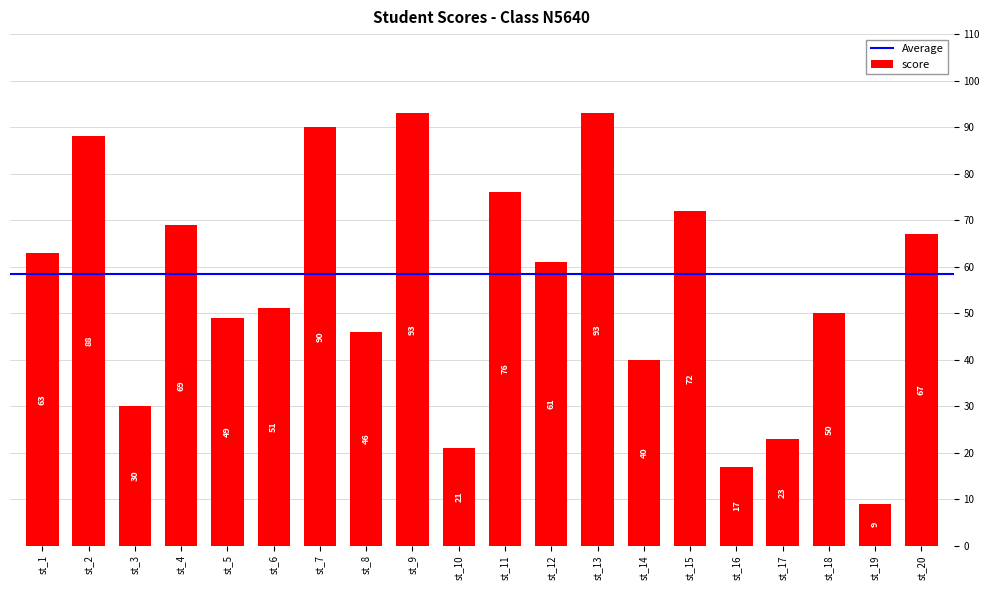

What is the minimum value shown in the chart?

9